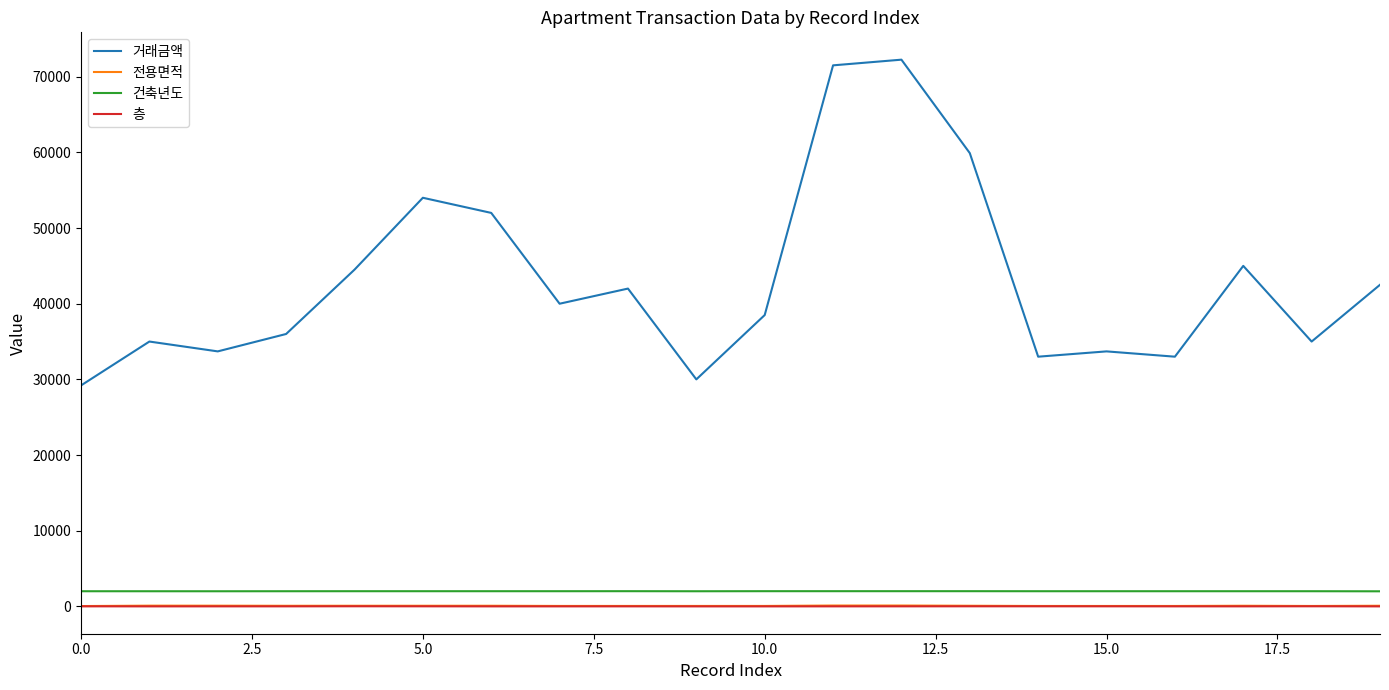

Which series has the largest range (max minus min)?

거래금액